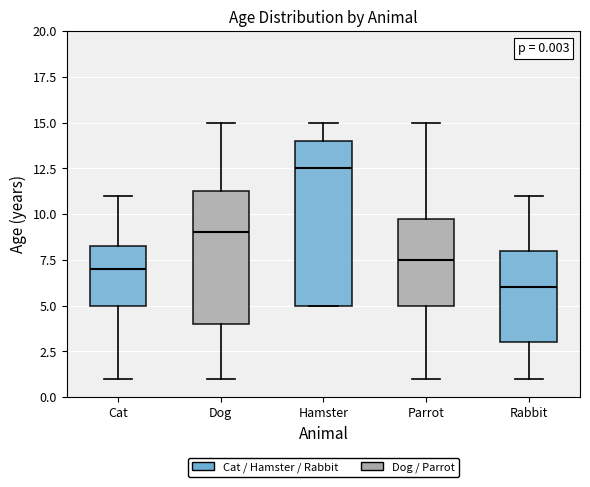

Which box is the tallest, from its lower edge to its upper edge?

Hamster